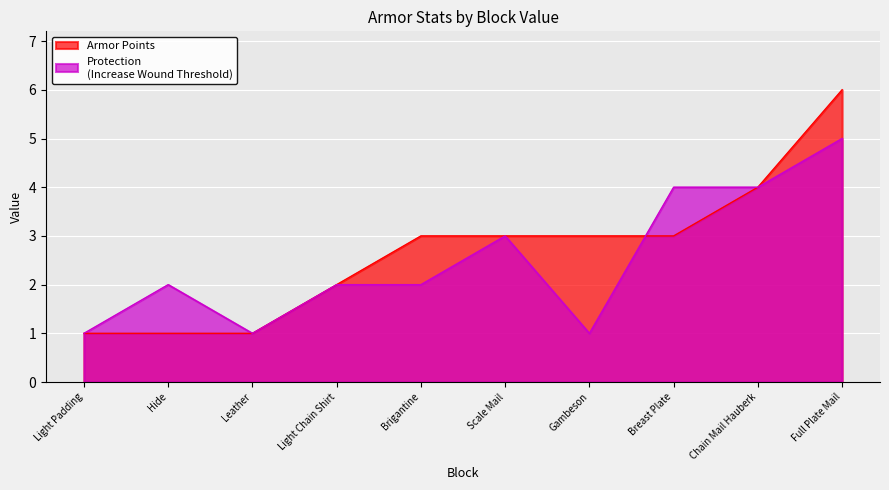

At which category does the chart reach its peak across all series?

Full Plate Mail